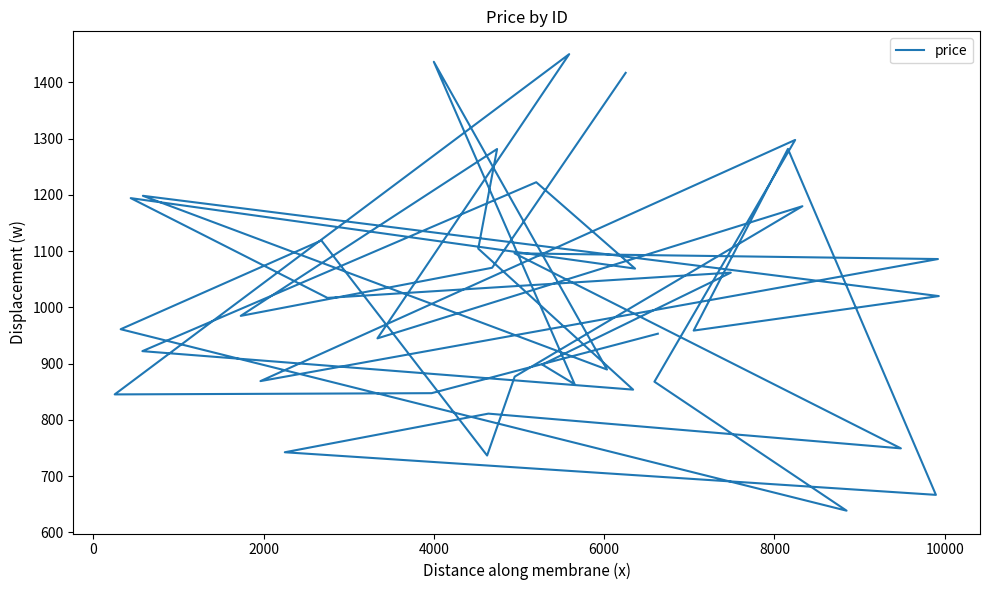

How many values are below 984?

20